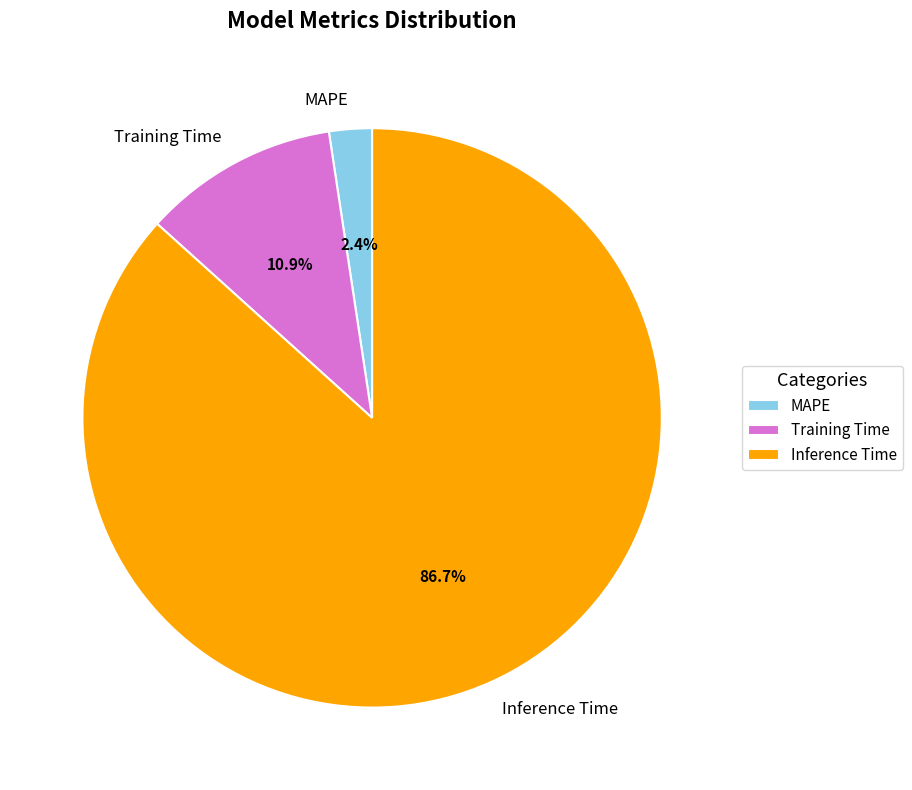

How much of the chart is everything except Inference Time?

13.3%